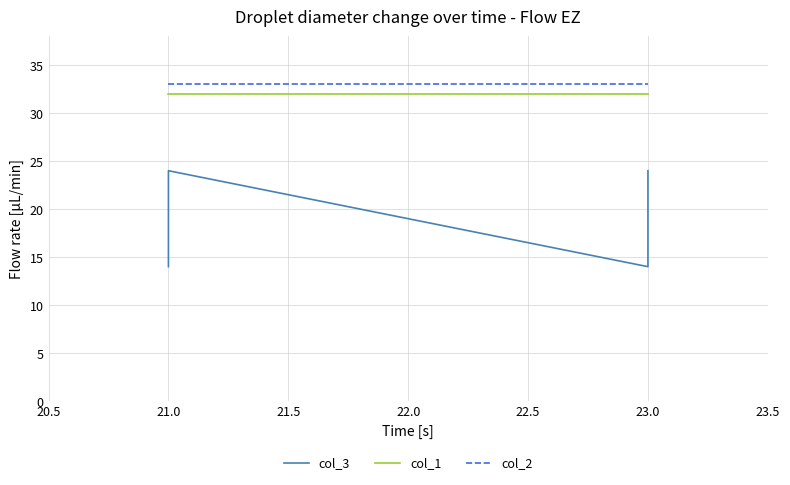

What is the label of the 8th point from the right?

21.0